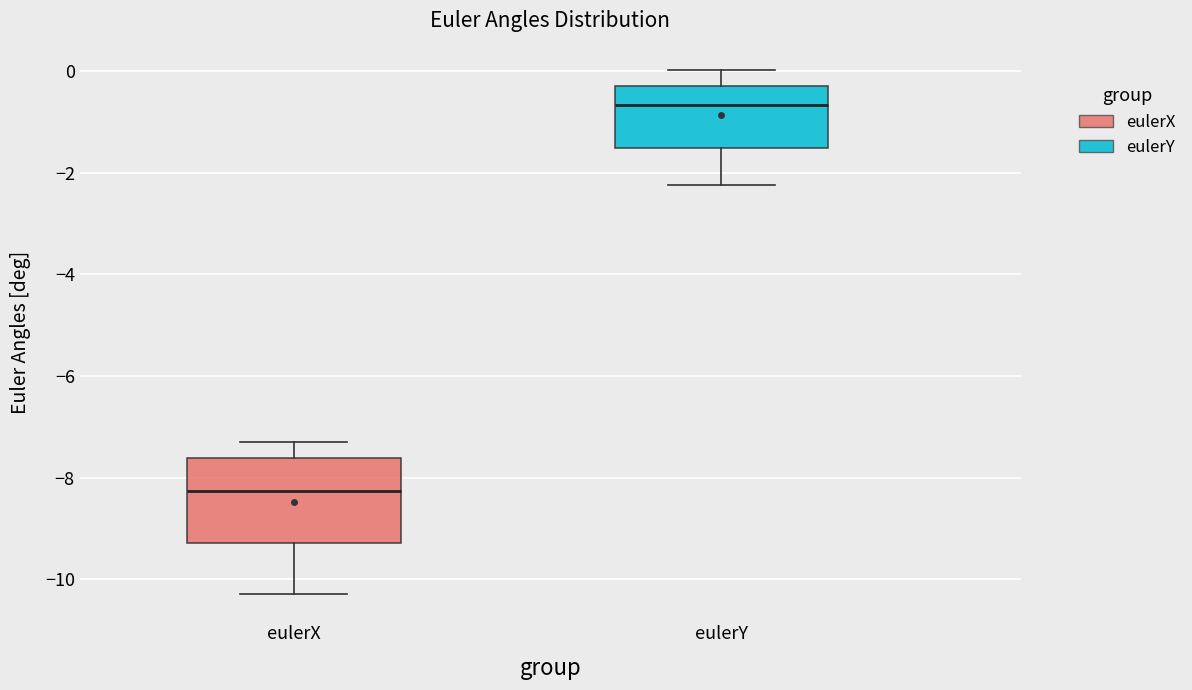

Reading left to right, transcribe this box plot: for each box, give where its median line is, the range the box spans, and where its two whiskers end, as read against the y-axis. The values are not printed on the chart, so give them approximately, as read against the axis.

eulerX: median -8.2, box -9.2 to -7.6, whiskers -10.2 to -7.2
eulerY: median -0.6, box -1.6 to -0.4, whiskers -2.2 to 0.0